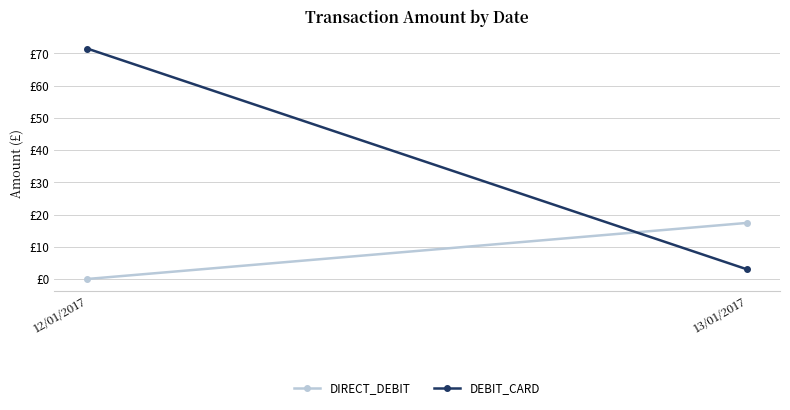

Which series has the largest total across all categories?

DEBIT_CARD